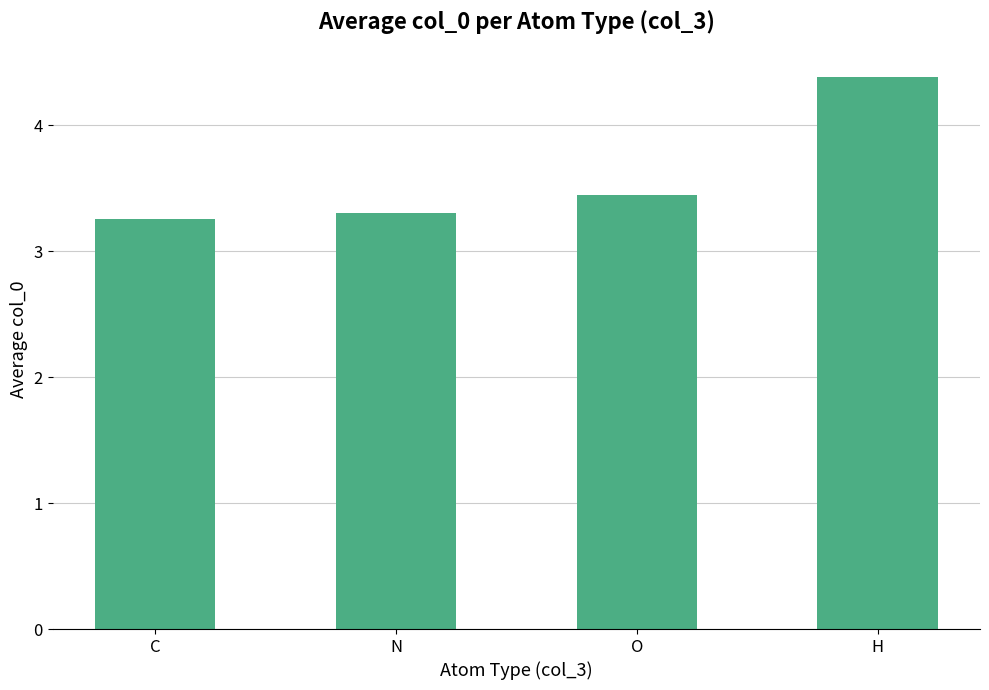

What is the difference between the maximum and second lowest values?

1.1